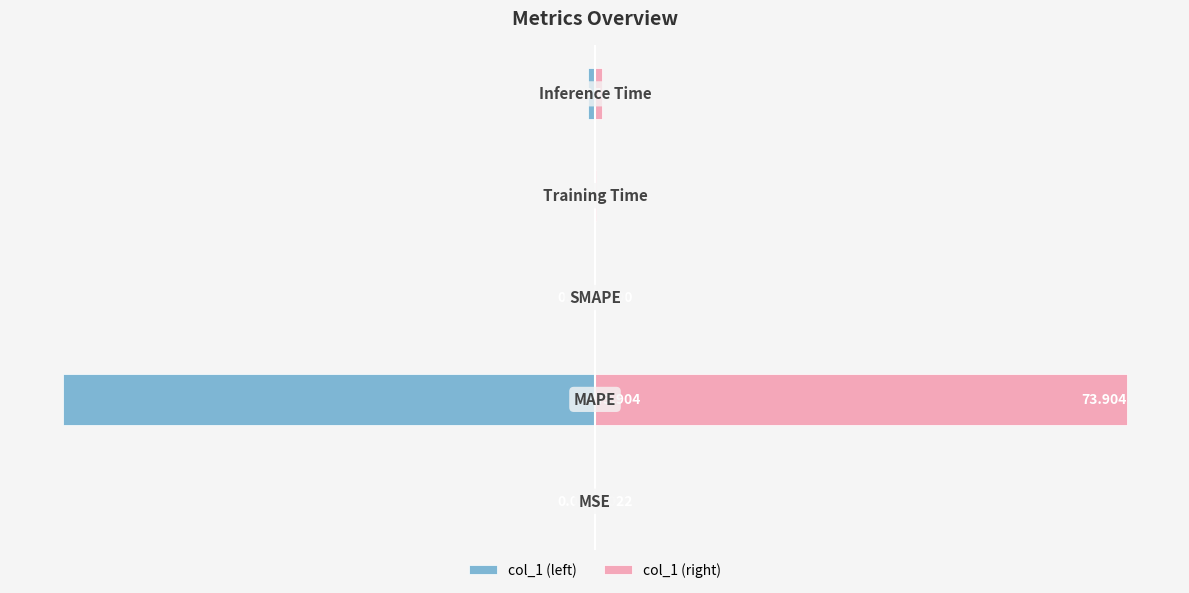

Which series has the largest total across all categories?

col_1 (right)